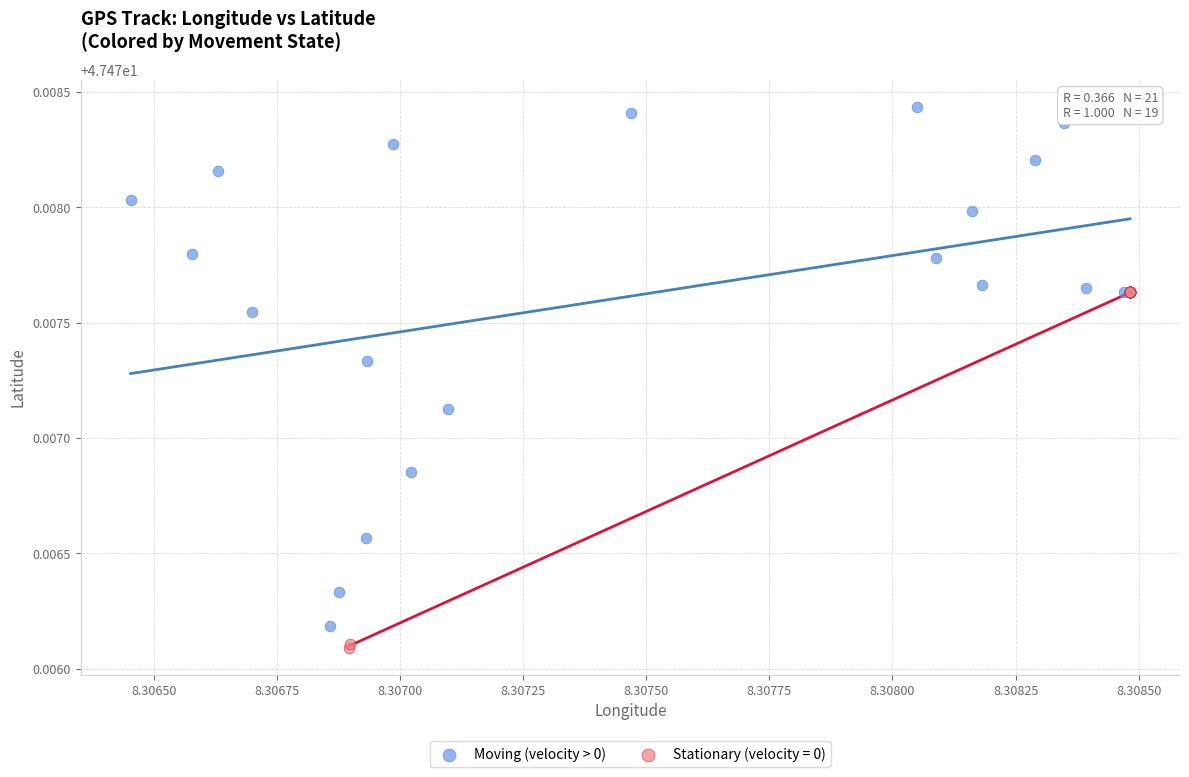

Which series contains the highest Y value?

Moving (velocity > 0)